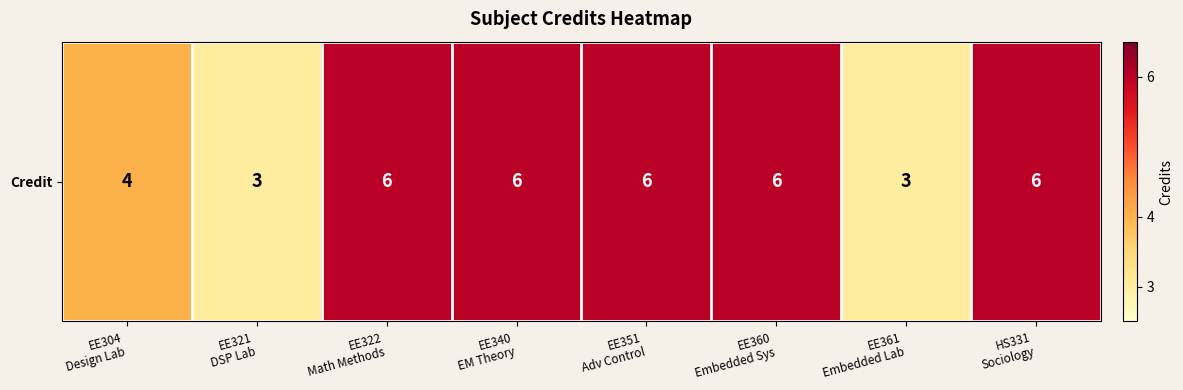

What is the sum of the values at EE322
Math Methods and HS331
Sociology?

12